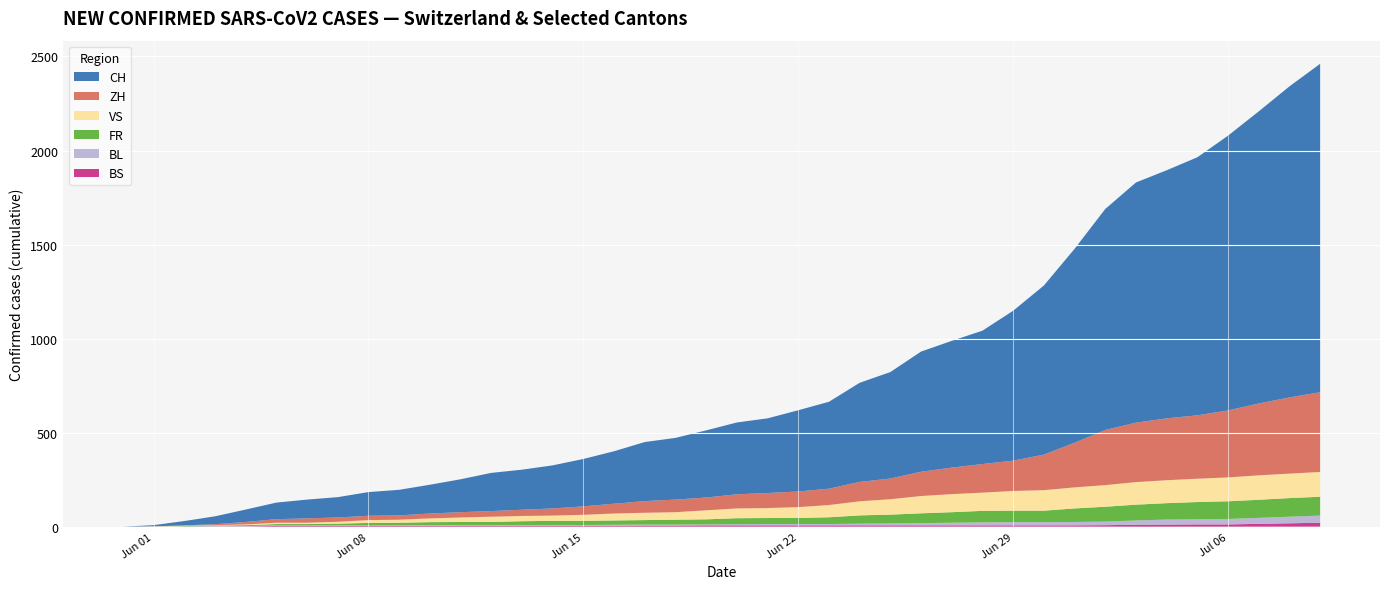

Reading right to left, transcribe all the data shown in this chart.

BS: 2020-07-09=21	2020-07-08=18	2020-07-07=15	2020-07-06=12	2020-07-05=12	2020-07-04=11	2020-07-03=10	2020-07-02=8	2020-07-01=7	2020-06-30=7	2020-06-29=7	2020-06-28=7	2020-06-27=7	2020-06-26=7	2020-06-25=7	2020-06-24=7	2020-06-23=7	2020-06-22=7	2020-06-21=7	2020-06-20=7	2020-06-19=7	2020-06-18=6	2020-06-17=6	2020-06-16=5	2020-06-15=5	2020-06-14=5	2020-06-13=5	2020-06-12=5	2020-06-11=5	2020-06-10=5	2020-06-09=5	2020-06-08=4	2020-06-07=4	2020-06-06=4	2020-06-05=4	2020-06-04=1	2020-06-03=1	2020-06-02=0	2020-06-01=0	2020-05-31=0
BL: 2020-07-09=38	2020-07-08=35	2020-07-07=32	2020-07-06=29	2020-07-05=27	2020-07-04=27	2020-07-03=23	2020-07-02=19	2020-07-01=18	2020-06-30=17	2020-06-29=17	2020-06-28=16	2020-06-27=14	2020-06-26=12	2020-06-25=10	2020-06-24=9	2020-06-23=7	2020-06-22=7	2020-06-21=7	2020-06-20=6	2020-06-19=5	2020-06-18=5	2020-06-17=5	2020-06-16=5	2020-06-15=4	2020-06-14=4	2020-06-13=4	2020-06-12=4	2020-06-11=4	2020-06-10=4	2020-06-09=3	2020-06-08=3	2020-06-07=3	2020-06-06=3	2020-06-05=3	2020-06-04=2	2020-06-03=2	2020-06-02=1	2020-06-01=1	2020-05-31=0
FR: 2020-07-09=100	2020-07-08=99	2020-07-07=96	2020-07-06=94	2020-07-05=92	2020-07-04=87	2020-07-03=84	2020-07-02=79	2020-07-01=72	2020-06-30=61	2020-06-29=61	2020-06-28=61	2020-06-27=56	2020-06-26=52	2020-06-25=47	2020-06-24=44	2020-06-23=36	2020-06-22=32	2020-06-21=32	2020-06-20=32	2020-06-19=27	2020-06-18=26	2020-06-17=24	2020-06-16=23	2020-06-15=22	2020-06-14=22	2020-06-13=20	2020-06-12=16	2020-06-11=16	2020-06-10=15	2020-06-09=13	2020-06-08=13	2020-06-07=9	2020-06-06=7	2020-06-05=7	2020-06-04=5	2020-06-03=3	2020-06-02=2	2020-06-01=0	2020-05-31=0
VS: 2020-07-09=132	2020-07-08=130	2020-07-07=130	2020-07-06=127	2020-07-05=124	2020-07-04=122	2020-07-03=120	2020-07-02=115	2020-07-01=112	2020-06-30=109	2020-06-29=105	2020-06-28=97	2020-06-27=96	2020-06-26=92	2020-06-25=82	2020-06-24=75	2020-06-23=65	2020-06-22=58	2020-06-21=53	2020-06-20=52	2020-06-19=48	2020-06-18=40	2020-06-17=39	2020-06-16=37	2020-06-15=32	2020-06-14=28	2020-06-13=28	2020-06-12=28	2020-06-11=24	2020-06-10=20	2020-06-09=16	2020-06-08=15	2020-06-07=10	2020-06-06=7	2020-06-05=7	2020-06-04=4	2020-06-03=2	2020-06-02=2	2020-06-01=1	2020-05-31=0
ZH: 2020-07-09=424	2020-07-08=405	2020-07-07=382	2020-07-06=356	2020-07-05=337	2020-07-04=329	2020-07-03=316	2020-07-02=293	2020-07-01=237	2020-06-30=189	2020-06-29=161	2020-06-28=152	2020-06-27=141	2020-06-26=129	2020-06-25=110	2020-06-24=103	2020-06-23=87	2020-06-22=83	2020-06-21=80	2020-06-20=75	2020-06-19=68	2020-06-18=67	2020-06-17=62	2020-06-16=52	2020-06-15=45	2020-06-14=38	2020-06-13=33	2020-06-12=30	2020-06-11=28	2020-06-10=26	2020-06-09=23	2020-06-08=23	2020-06-07=23	2020-06-06=23	2020-06-05=19	2020-06-04=13	2020-06-03=5	2020-06-02=2	2020-06-01=0	2020-05-31=0
CH: 2020-07-09=1746	2020-07-08=1654	2020-07-07=1553	2020-07-06=1461	2020-07-05=1372	2020-07-04=1319	2020-07-03=1277	2020-07-02=1175	2020-07-01=1031	2020-06-30=899	2020-06-29=797	2020-06-28=709	2020-06-27=674	2020-06-26=639	2020-06-25=566	2020-06-24=527	2020-06-23=462	2020-06-22=432	2020-06-21=397	2020-06-20=382	2020-06-19=357	2020-06-18=328	2020-06-17=314	2020-06-16=279	2020-06-15=252	2020-06-14=229	2020-06-13=213	2020-06-12=203	2020-06-11=175	2020-06-10=153	2020-06-09=136	2020-06-08=126	2020-06-07=108	2020-06-06=100	2020-06-05=88	2020-06-04=66	2020-06-03=42	2020-06-02=23	2020-06-01=6	2020-05-31=0